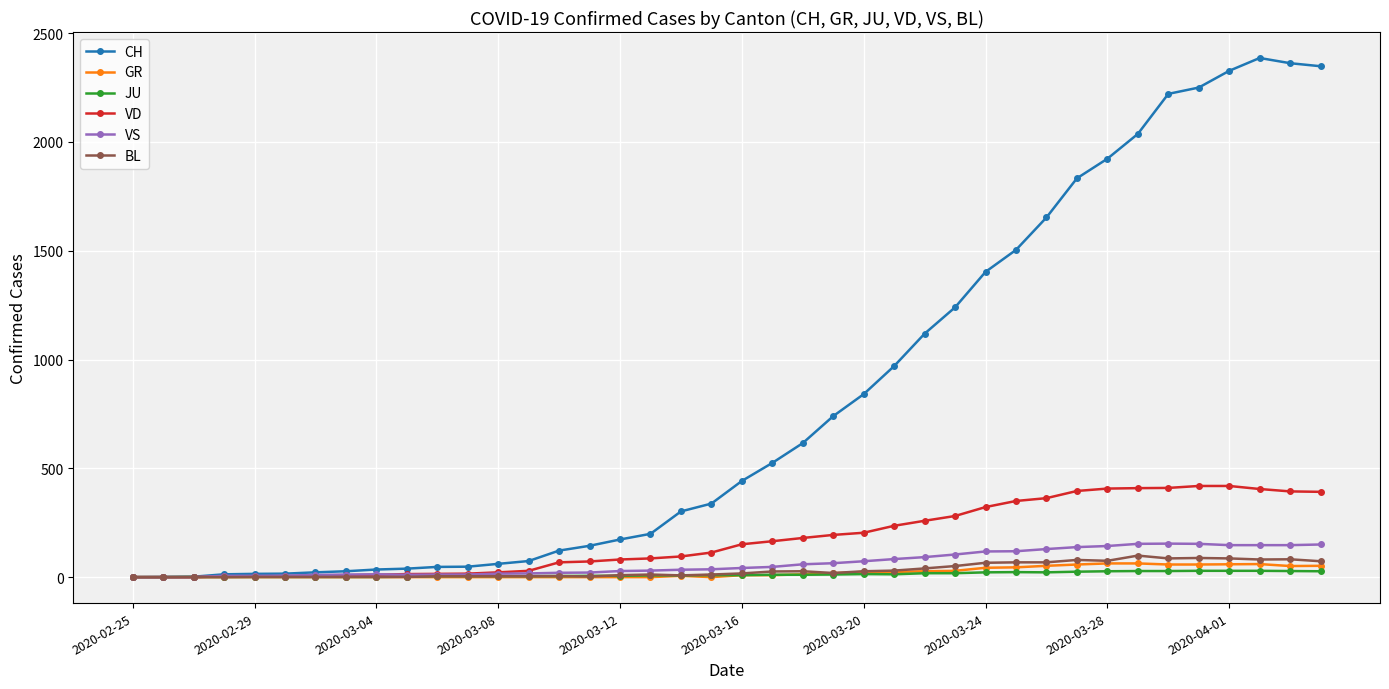

What is the maximum value shown in the chart?

2386